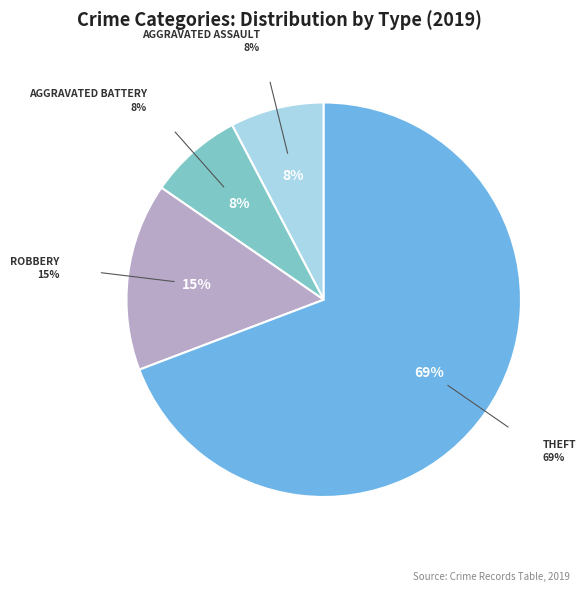

Is there any slice that represents more than half of the pie?

Yes